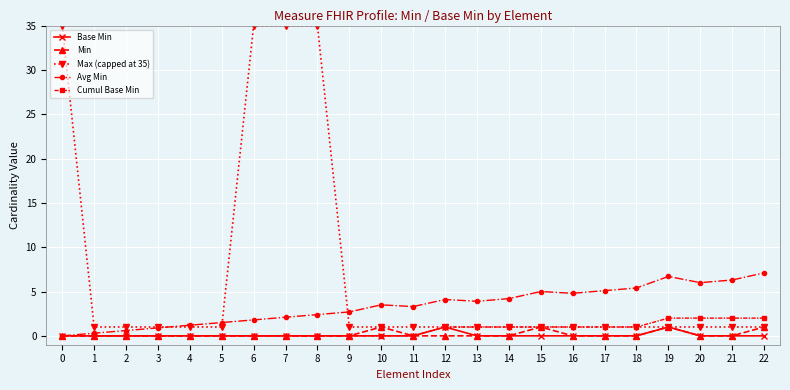

What are all the series names shown in the legend?

Base Min, Min, Max (capped at 35), Avg Min, Cumul Base Min